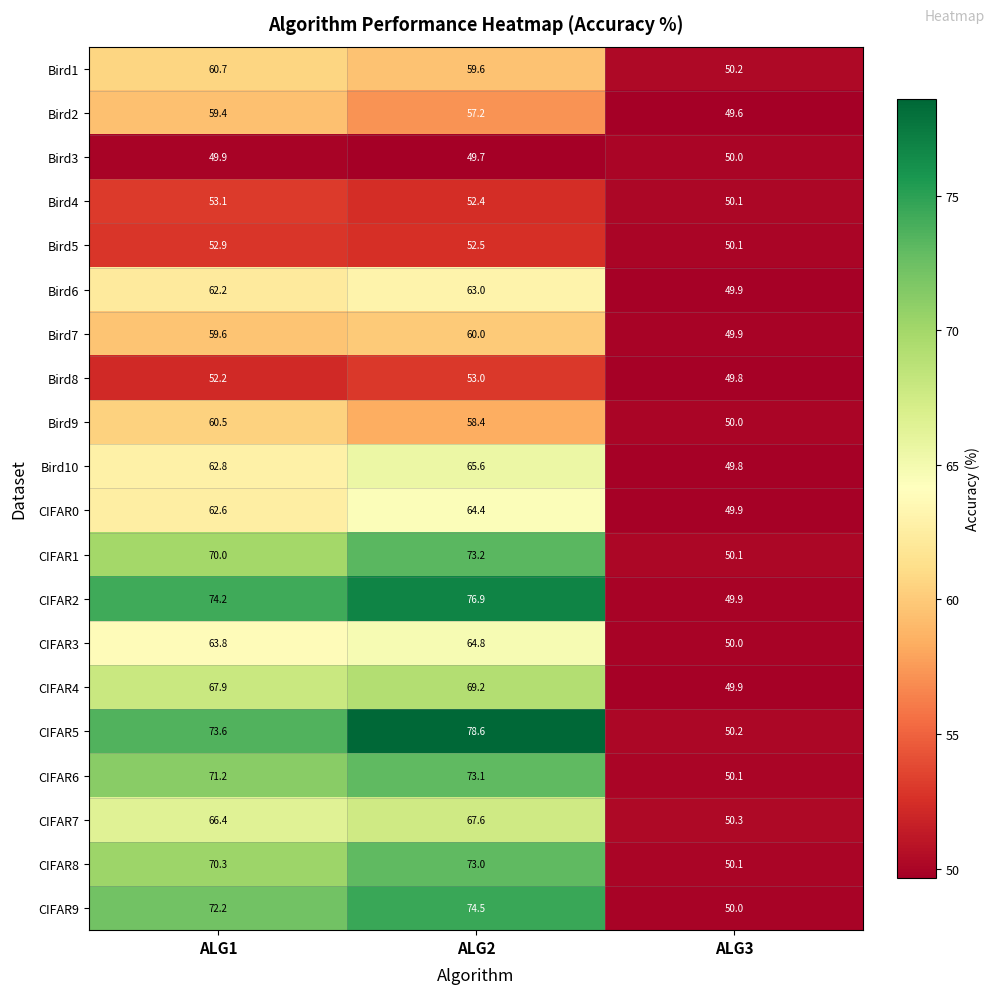

At which label does CIFAR9 reach its minimum?

ALG3